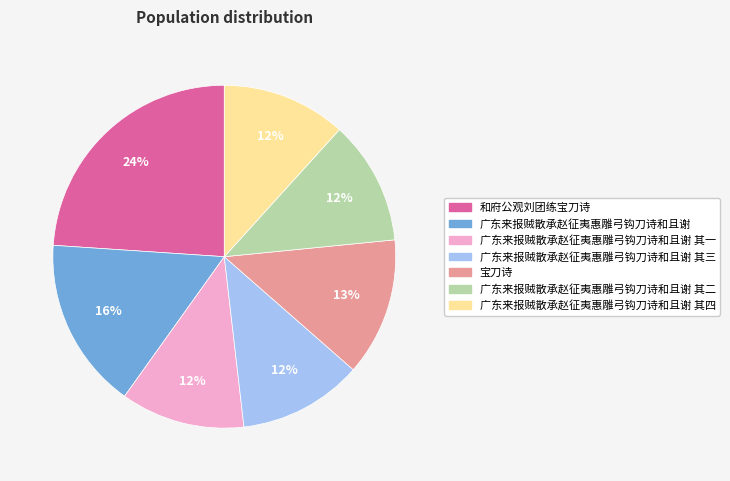

To the nearest percent, what is the average slice percentage?

14%